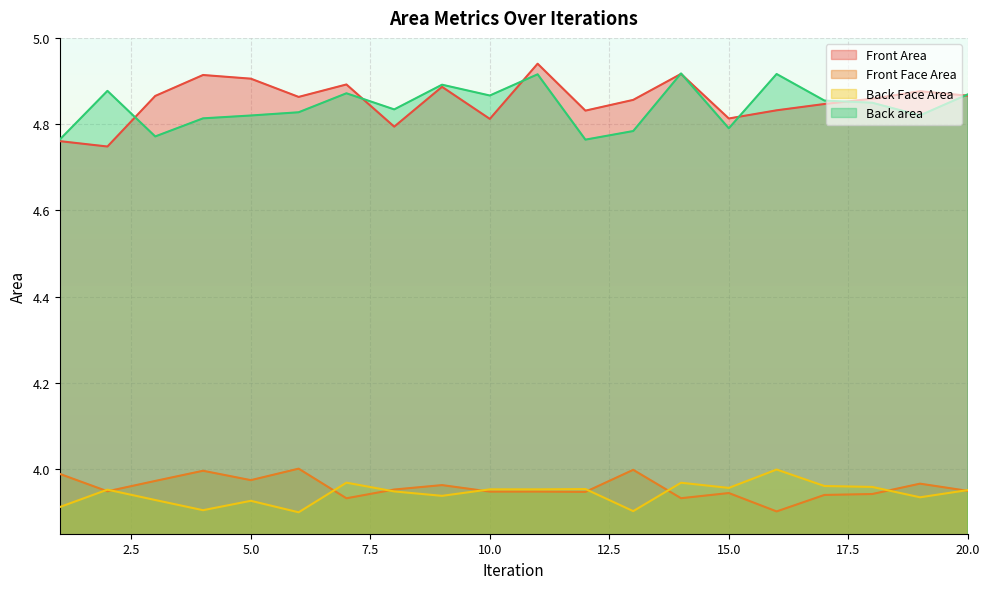

At 15.0, list the series in order from largest to smallest.

Front Area, Back area, Back Face Area, Front Face Area